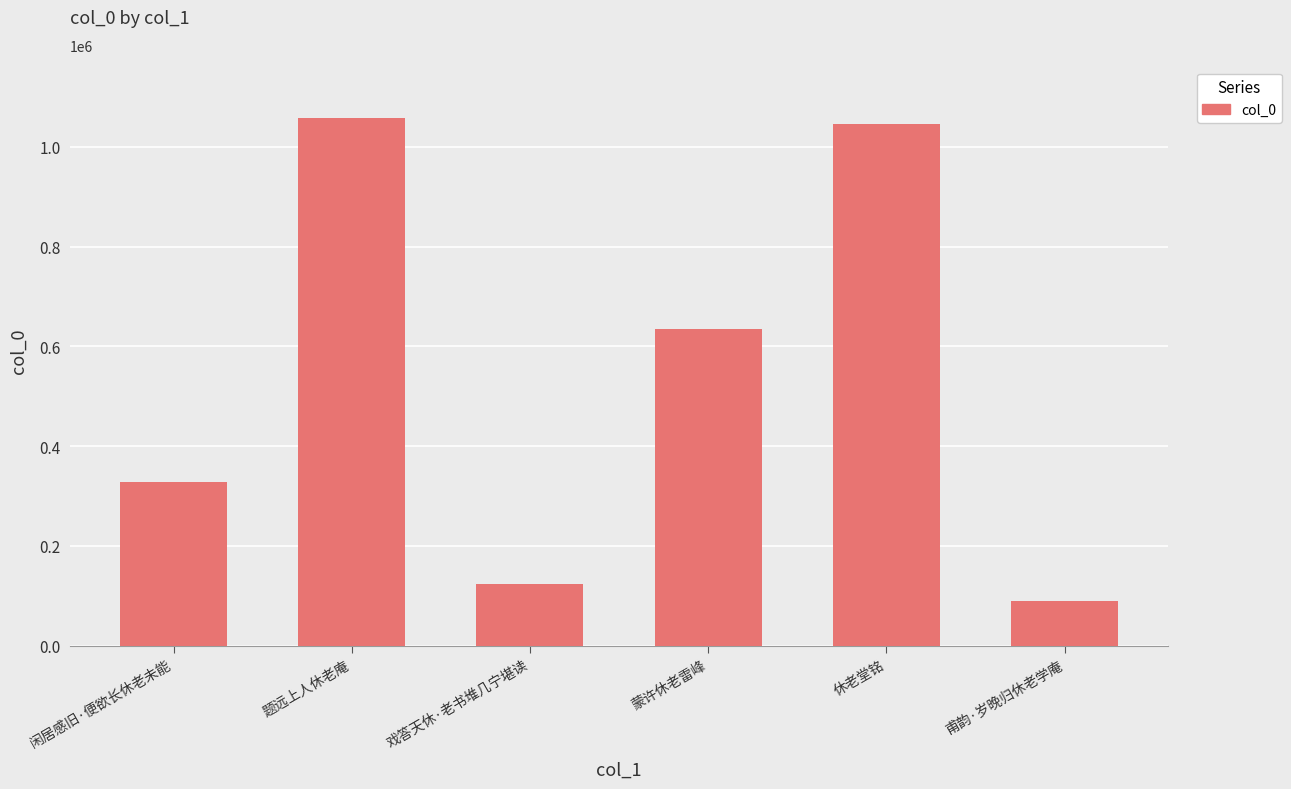

What is the label of the 6th bar from the right?

闲居感旧·便欲长休老未能